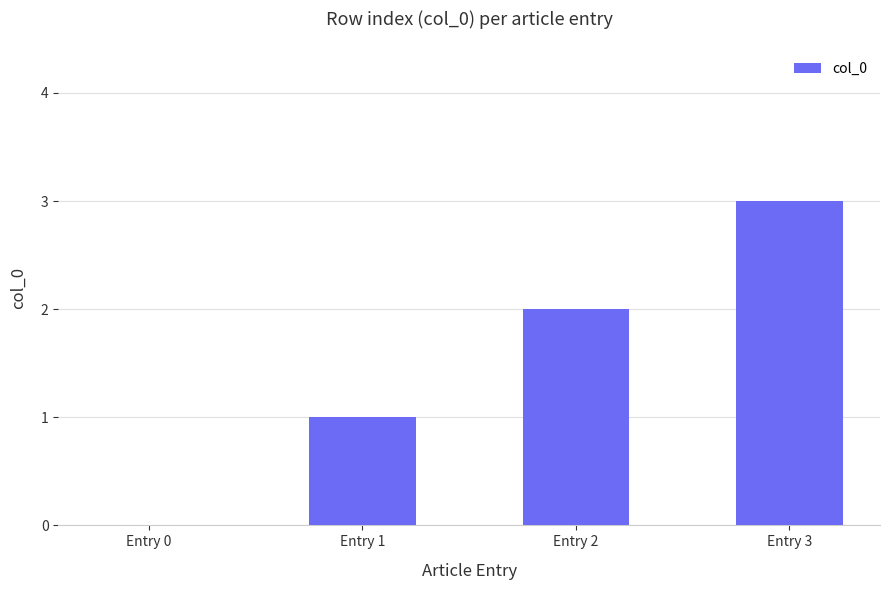

What is the maximum value shown in the chart?

3